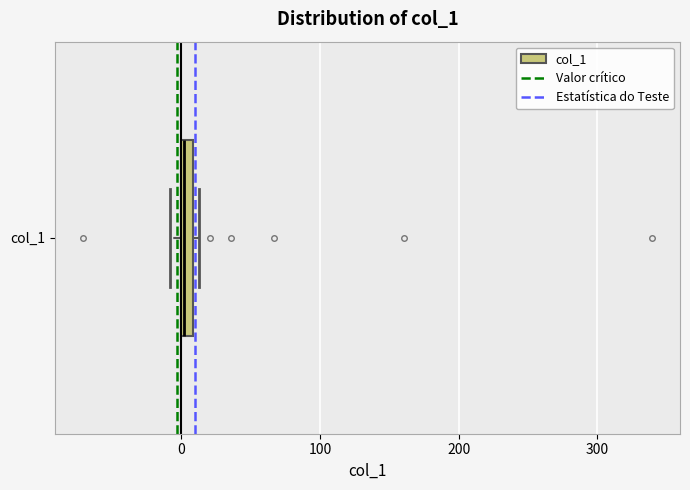

Where is the left edge of the box for col_1 on the x-axis? The values are not printed on the chart, so give them approximately, as read against the axis.

0